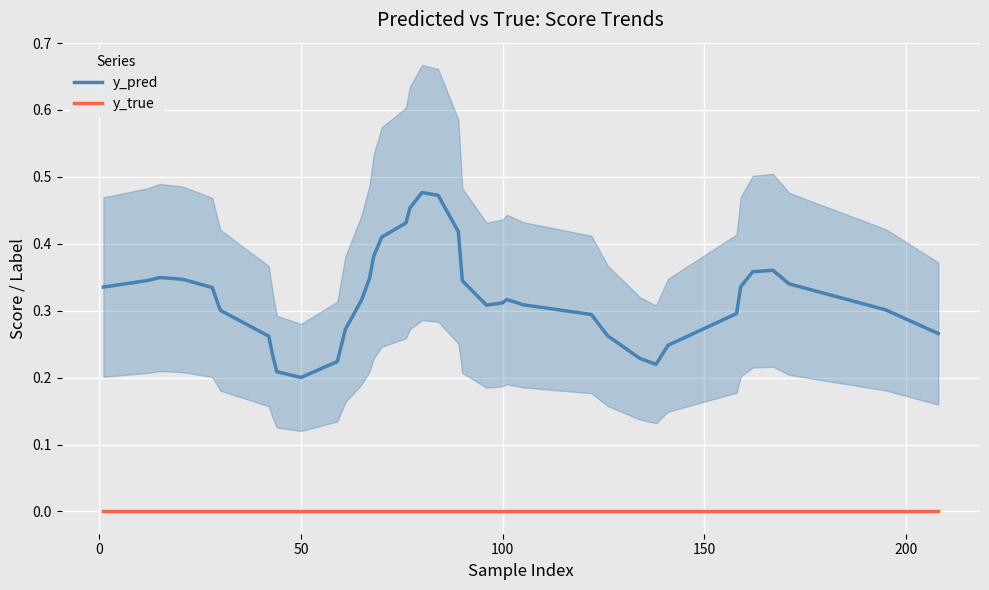

What is the difference between the maximum and minimum values in the y_pred series?

0.3